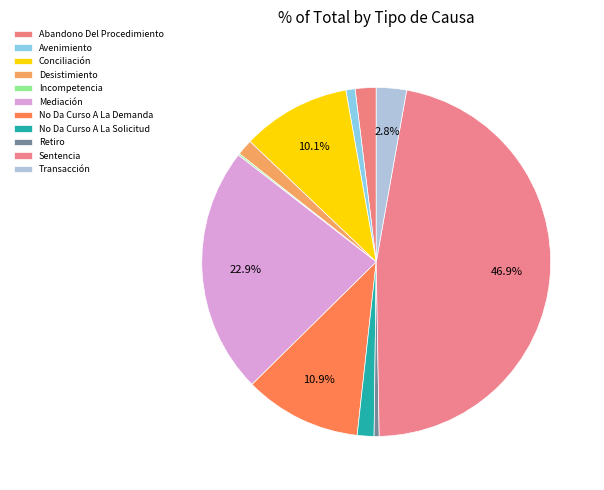

What is the change in value from Conciliación to Transacción?

-94